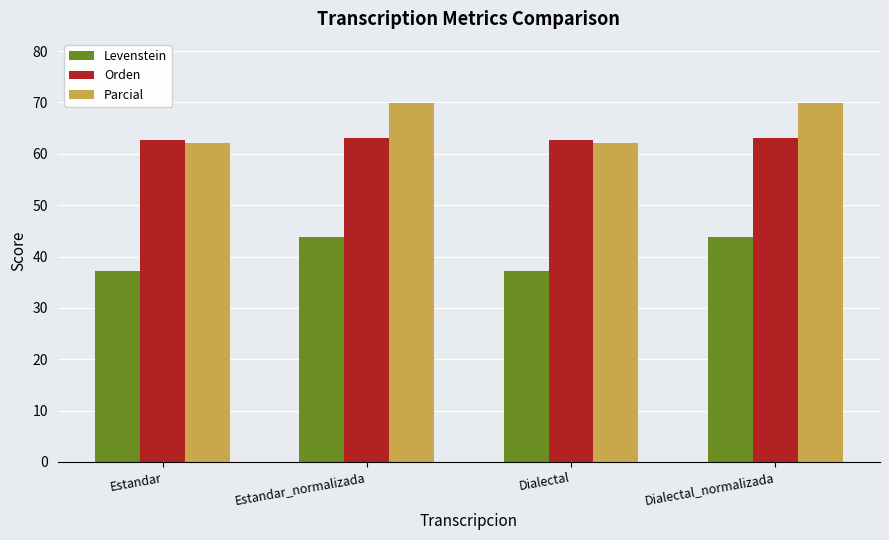

Which series has the largest range (max minus min)?

Parcial